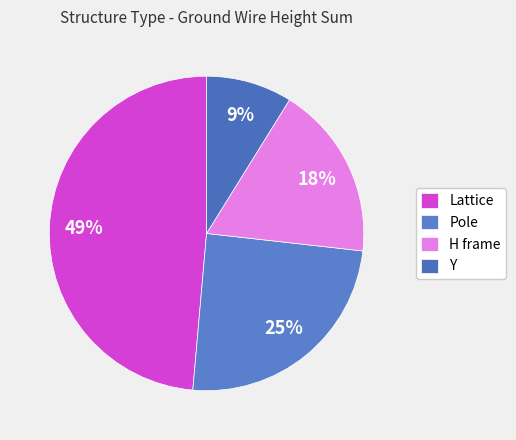

How many segments does this pie chart have?

4